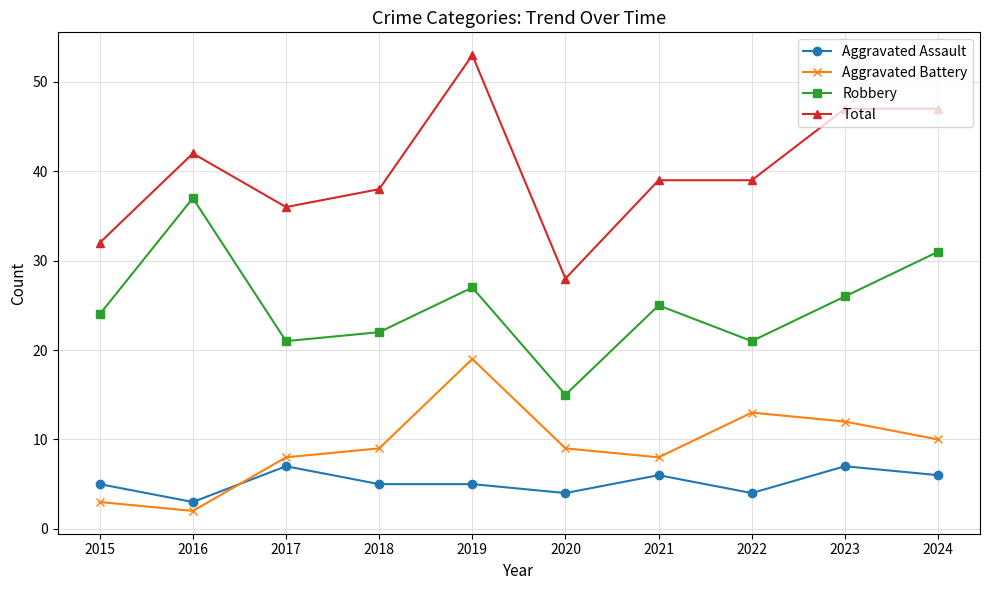

What is the difference between the maximum and minimum values in the Total series?

25